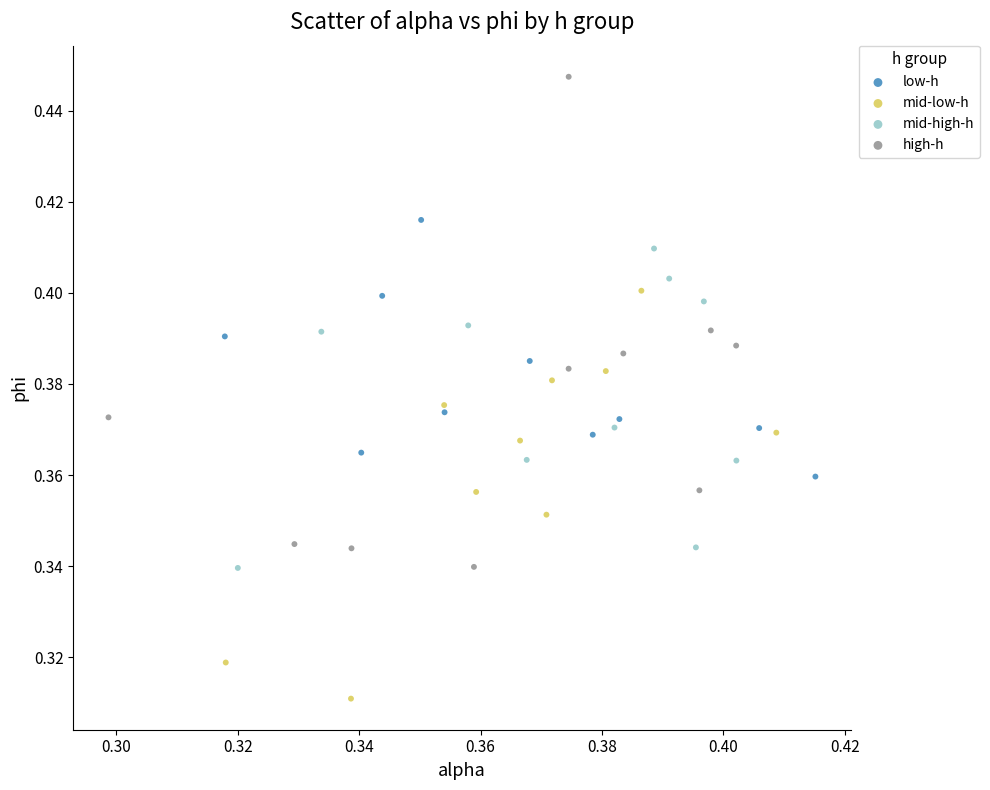

Which series contains the highest Y value?

high-h